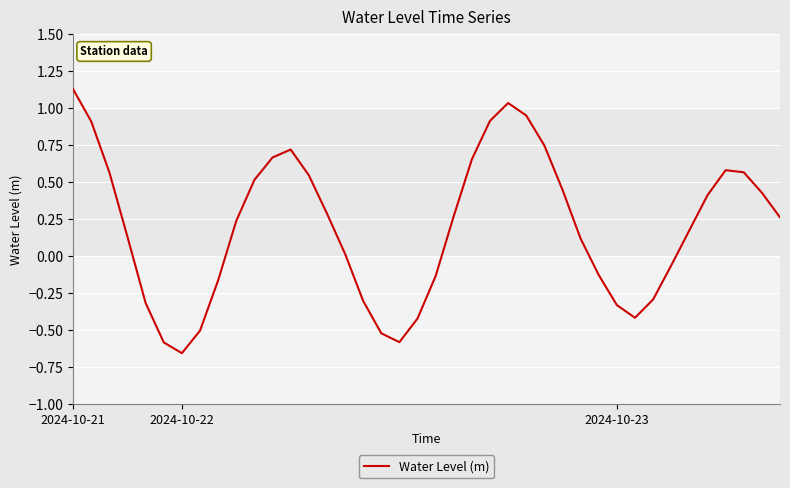

How many points are lower than both their immediate neighbors (excluding endpoints)?

3